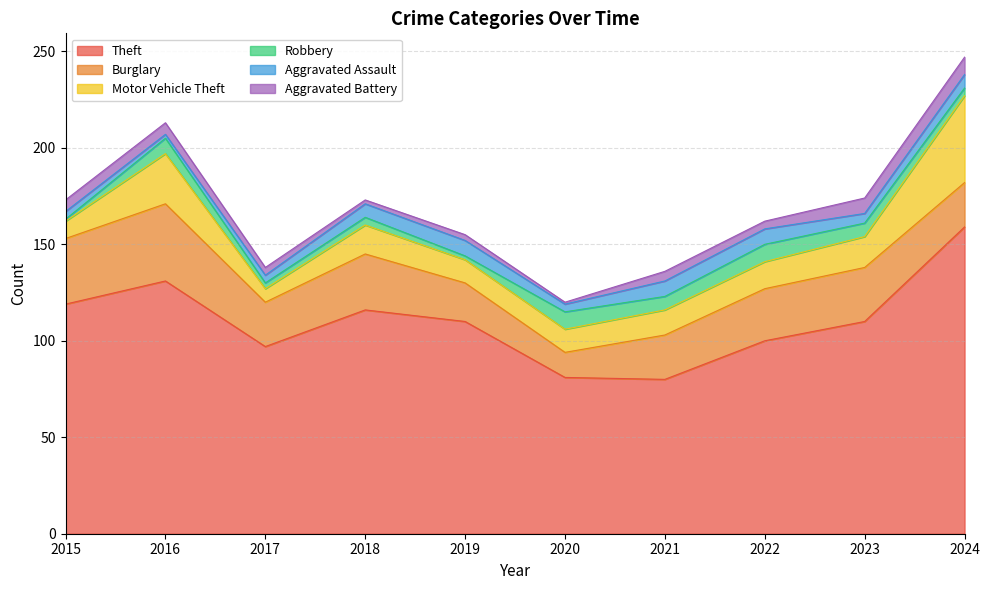

True or false: Theft and Motor Vehicle Theft intersect in this chart.

False